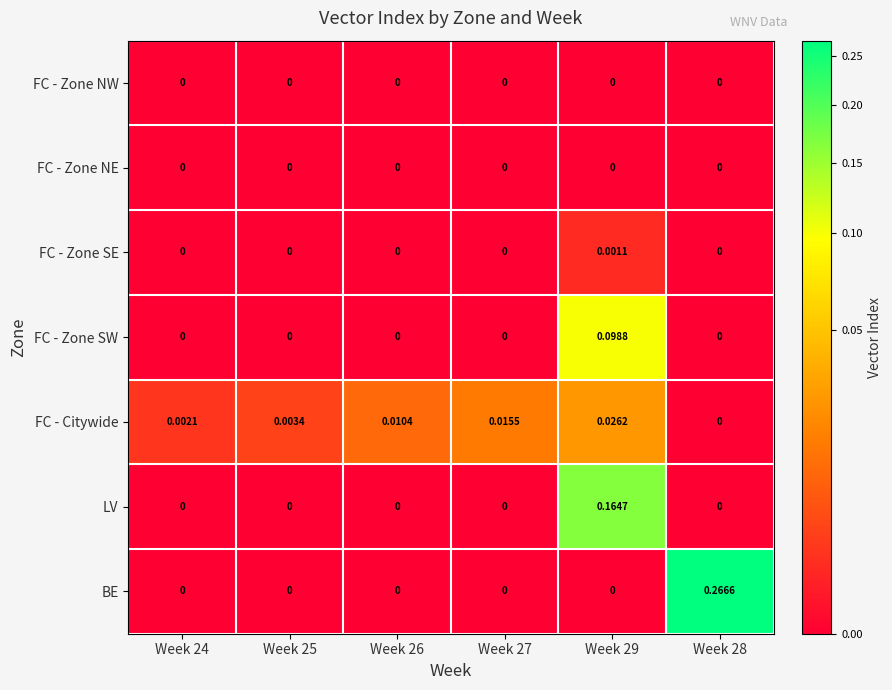

Which series has the widest spread of values?

BE